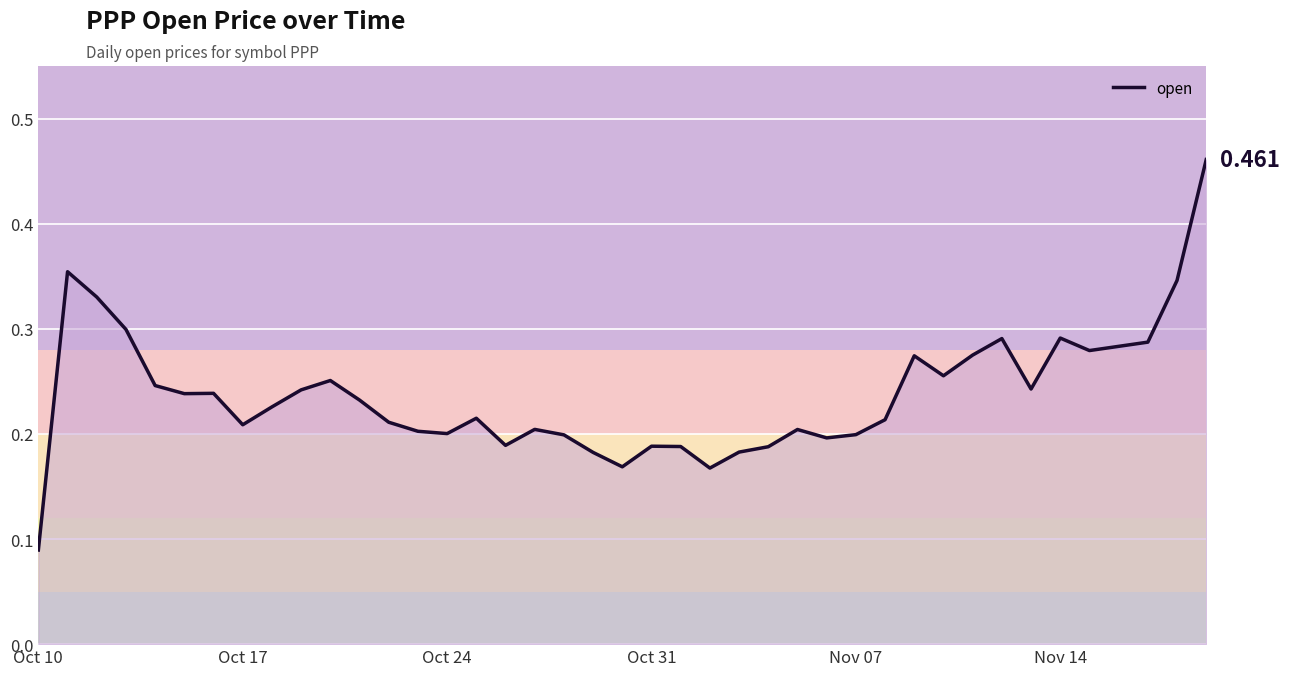

Reading left to right, transcribe all the data shown in this chart.

0.1	0.4	0.3	0.3	0.2	0.2	0.2	0.2	0.2	0.2	0.3	0.2	0.2	0.2	0.2	0.2	0.2	0.2	0.2	0.2	0.2	0.2	0.2	0.2	0.2	0.2	0.2	0.2	0.2	0.2	0.3	0.3	0.3	0.3	0.2	0.3	0.3	0.3	0.3	0.5